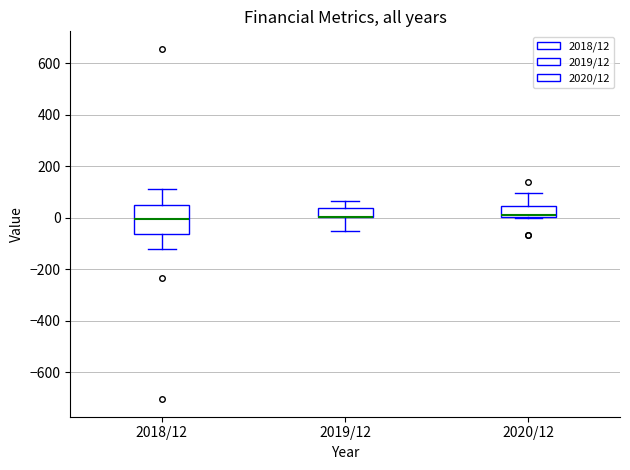

Which box is the tallest, from its lower edge to its upper edge?

2018/12